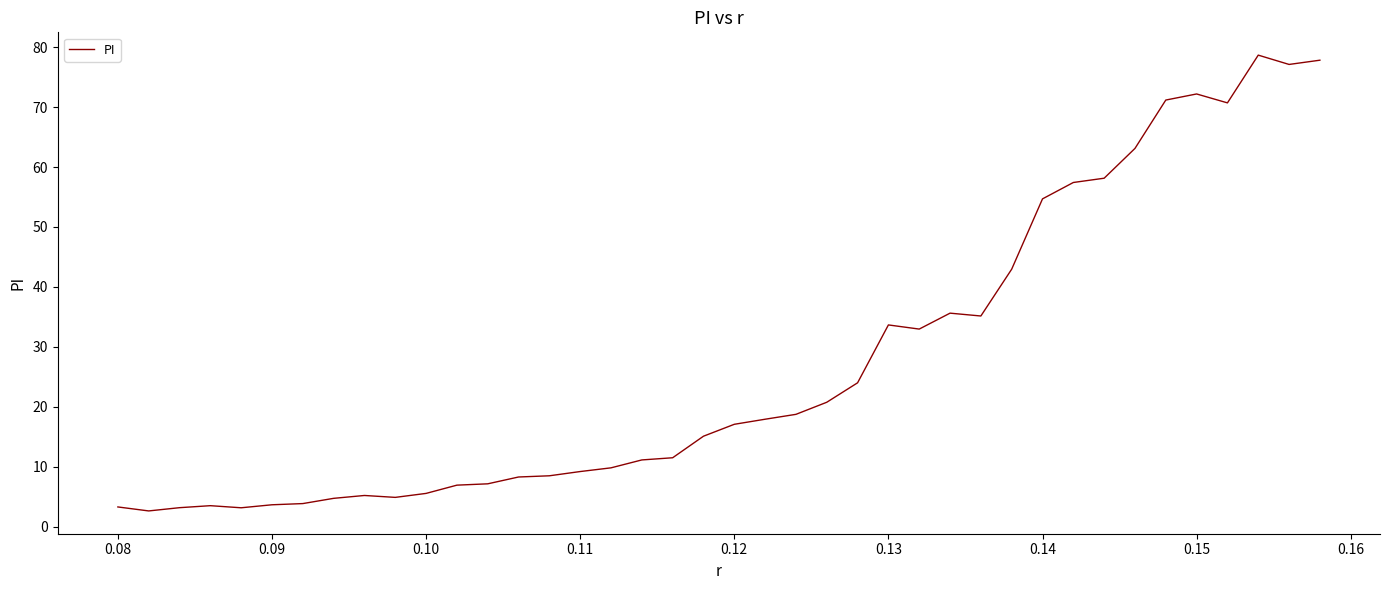

What is the difference between the maximum and minimum values?

76.0